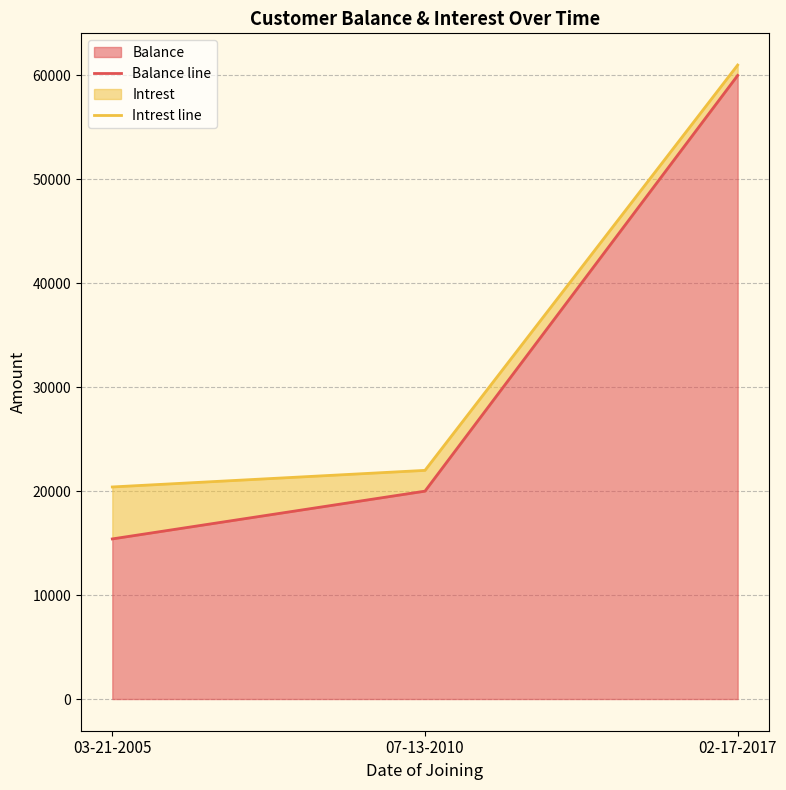

Does the chart have visible grid lines?

Yes